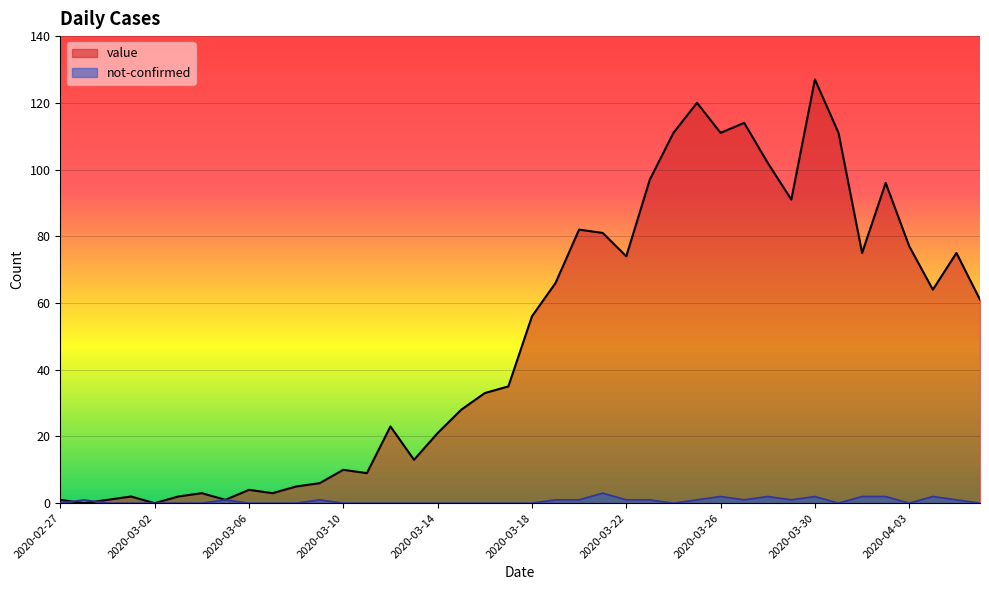

Reading left to right, what are all the values shown in this chart?

value: 2020-02-27=1	2020-02-28=0	2020-02-29=1	2020-03-01=2	2020-03-02=0	2020-03-03=2	2020-03-04=3	2020-03-05=1	2020-03-06=4	2020-03-07=3	2020-03-08=5	2020-03-09=6	2020-03-10=10	2020-03-11=9	2020-03-12=23	2020-03-13=13	2020-03-14=21	2020-03-15=28	2020-03-16=33	2020-03-17=35	2020-03-18=56	2020-03-19=66	2020-03-20=82	2020-03-21=81	2020-03-22=74	2020-03-23=97	2020-03-24=111	2020-03-25=120	2020-03-26=111	2020-03-27=114	2020-03-28=102	2020-03-29=91	2020-03-30=127	2020-03-31=111	2020-04-01=75	2020-04-02=96	2020-04-03=77	2020-04-04=64	2020-04-05=75	2020-04-06=61
not-confirmed: 2020-02-27=0	2020-02-28=1	2020-02-29=0	2020-03-01=0	2020-03-02=0	2020-03-03=0	2020-03-04=0	2020-03-05=1	2020-03-06=0	2020-03-07=0	2020-03-08=0	2020-03-09=1	2020-03-10=0	2020-03-11=0	2020-03-12=0	2020-03-13=0	2020-03-14=0	2020-03-15=0	2020-03-16=0	2020-03-17=0	2020-03-18=0	2020-03-19=1	2020-03-20=1	2020-03-21=3	2020-03-22=1	2020-03-23=1	2020-03-24=0	2020-03-25=1	2020-03-26=2	2020-03-27=1	2020-03-28=2	2020-03-29=1	2020-03-30=2	2020-03-31=0	2020-04-01=2	2020-04-02=2	2020-04-03=0	2020-04-04=2	2020-04-05=1	2020-04-06=0